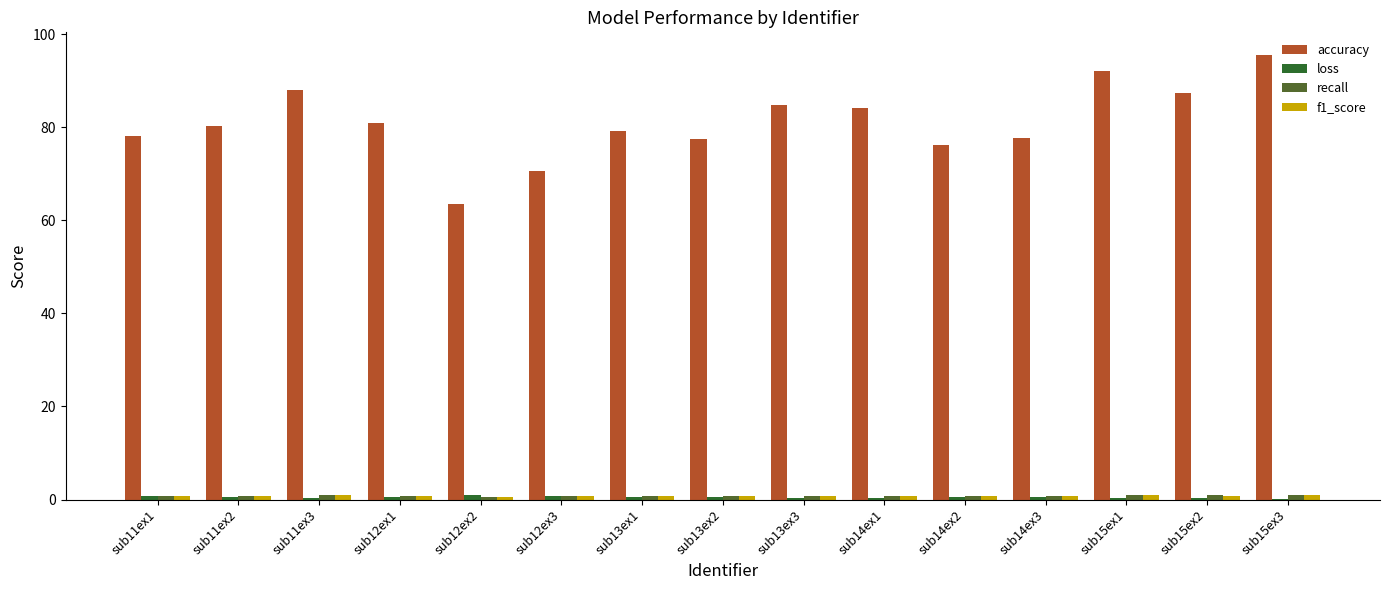

At which category does the chart reach its peak across all series?

sub15ex3